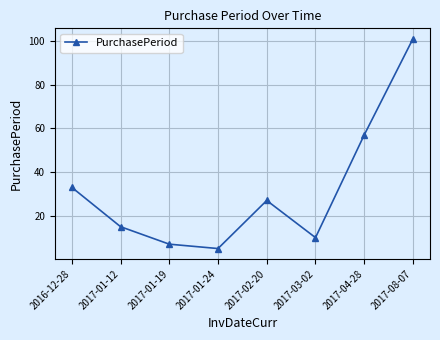

What is the smallest value displayed?

5